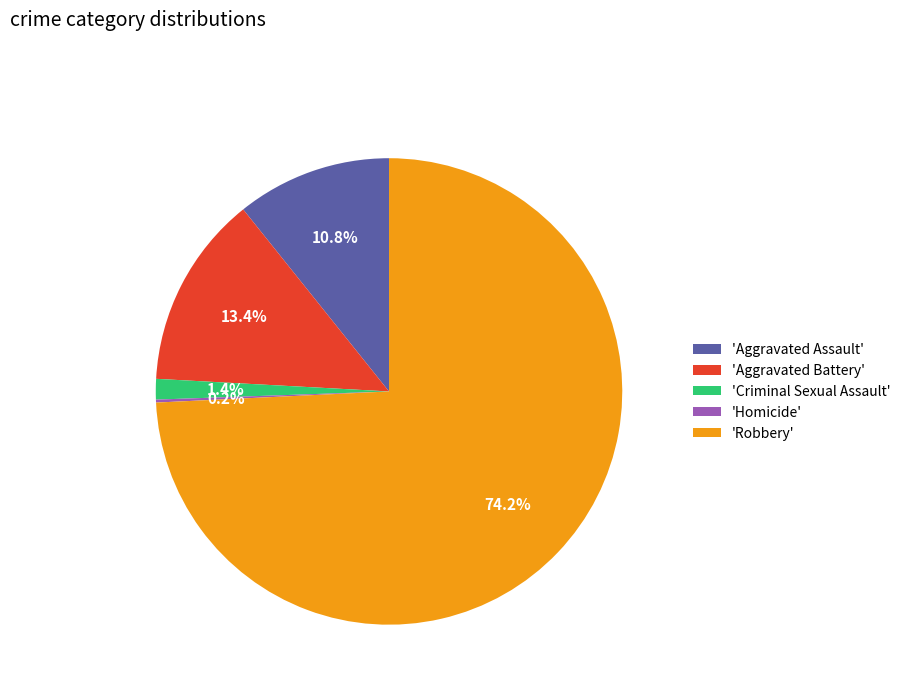

What is the largest slice in the pie chart?

'Robbery'